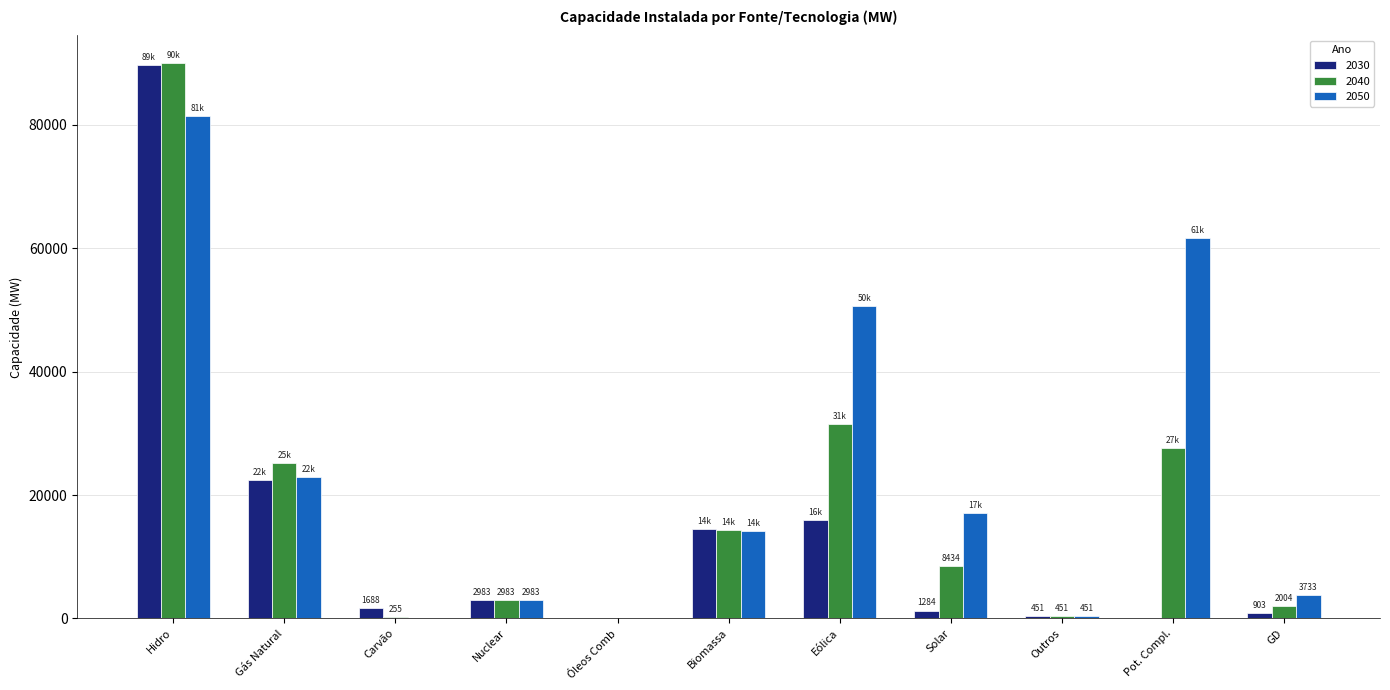

What is the greatest value displayed?

90004